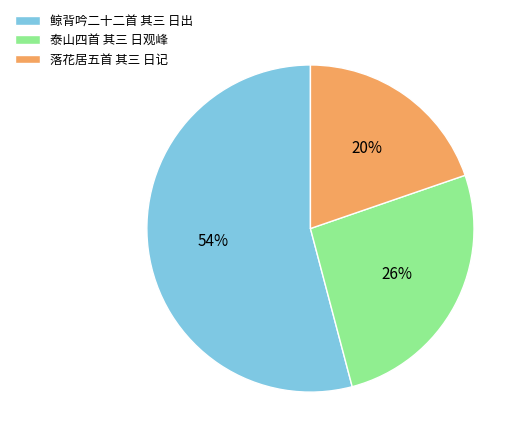

Between 鲸背吟二十二首 其三 日出 and 落花居五首 其三 日记, which is larger?

鲸背吟二十二首 其三 日出